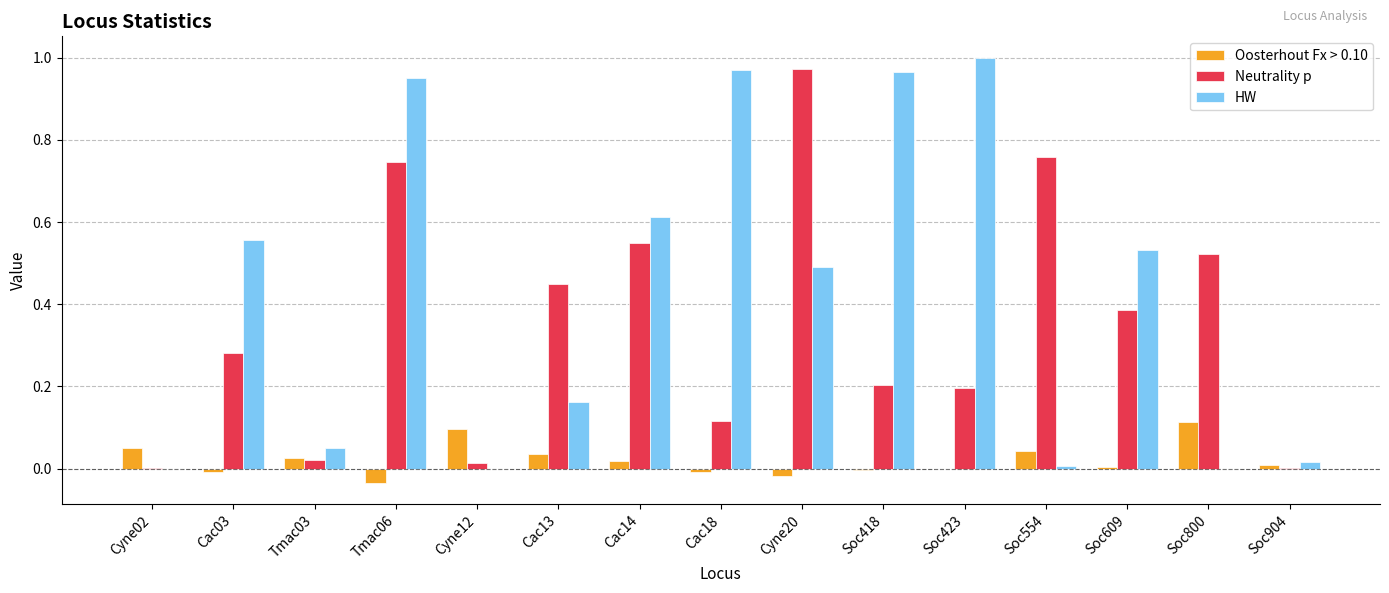

Which series changed the most between Cac03 and Cyne12?

HW